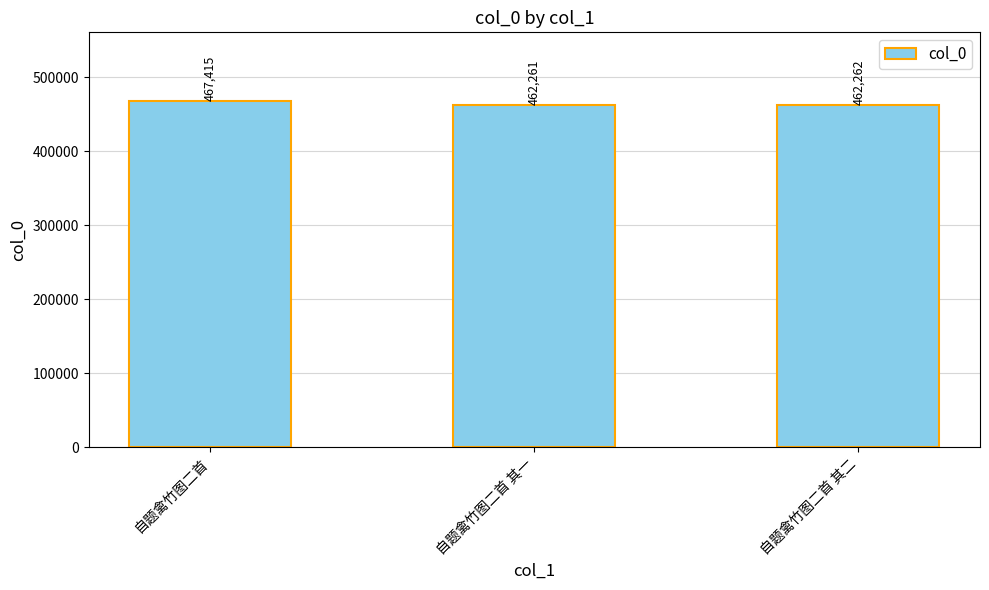

What is the approximate value at 自题禽竹图二首, to the nearest 10?

467420